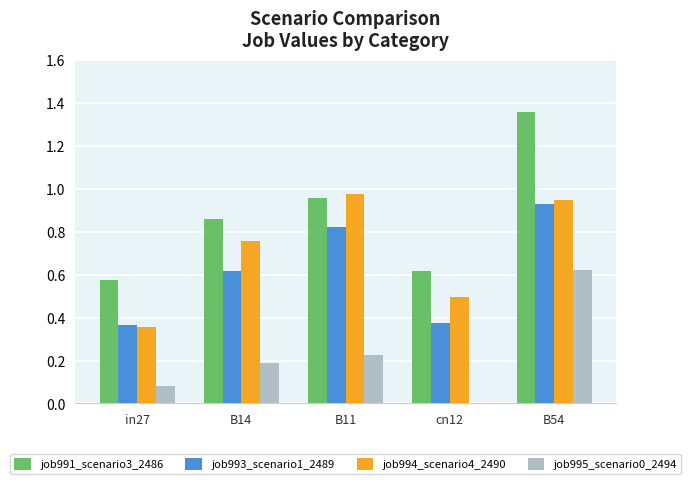

Between B11 and cn12, which series saw the biggest shift?

job994_scenario4_2490